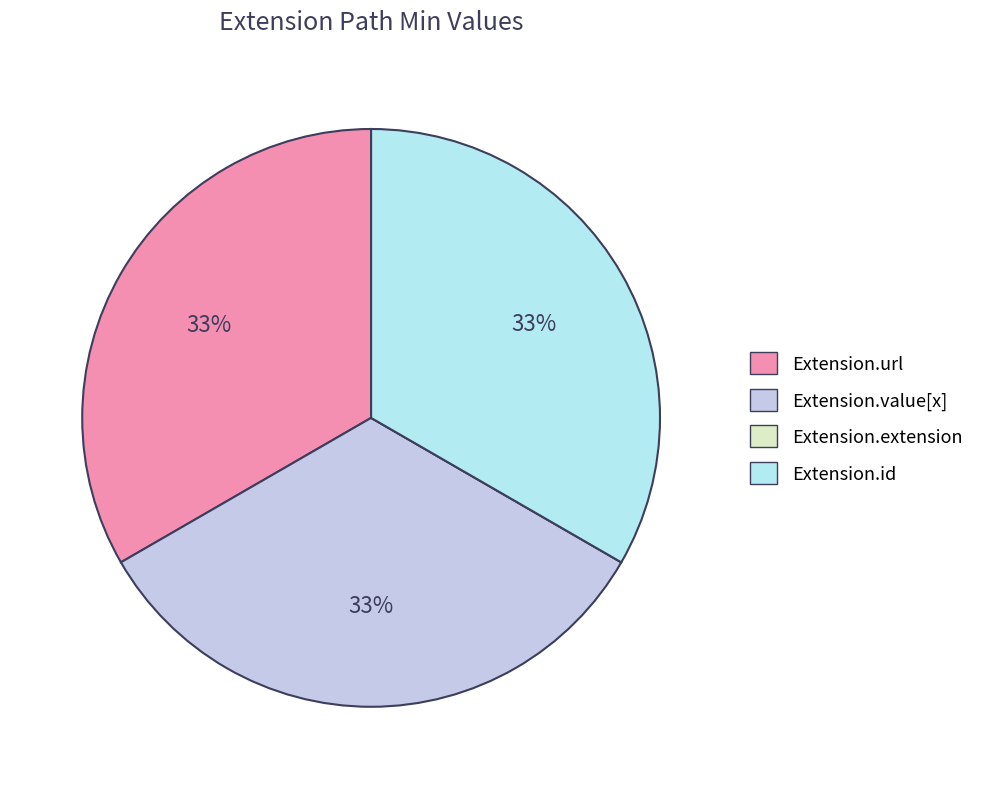

Is there a majority slice in this chart?

No